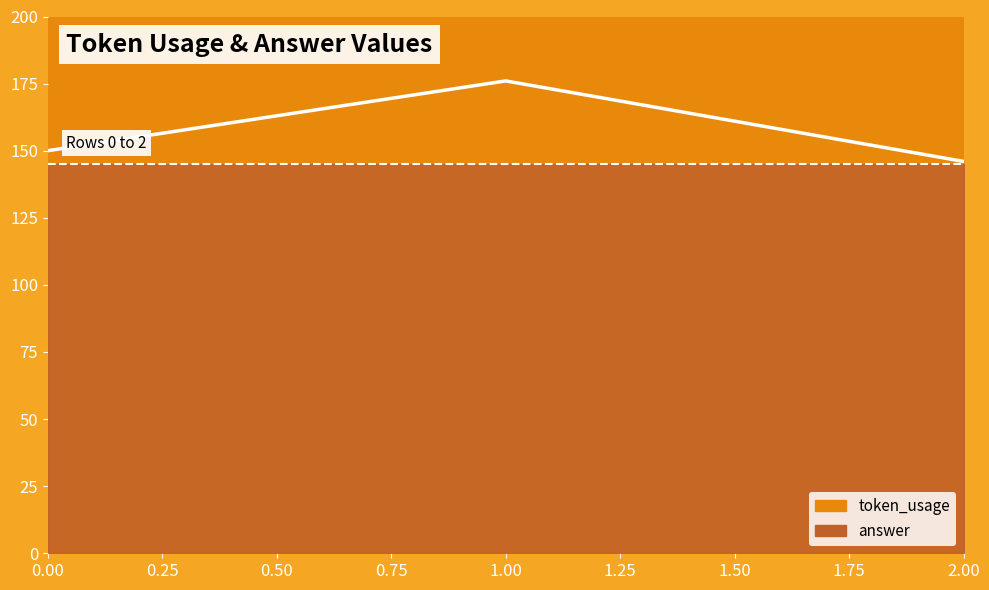

The chart shows a value of 146 at 2. True or false?

True